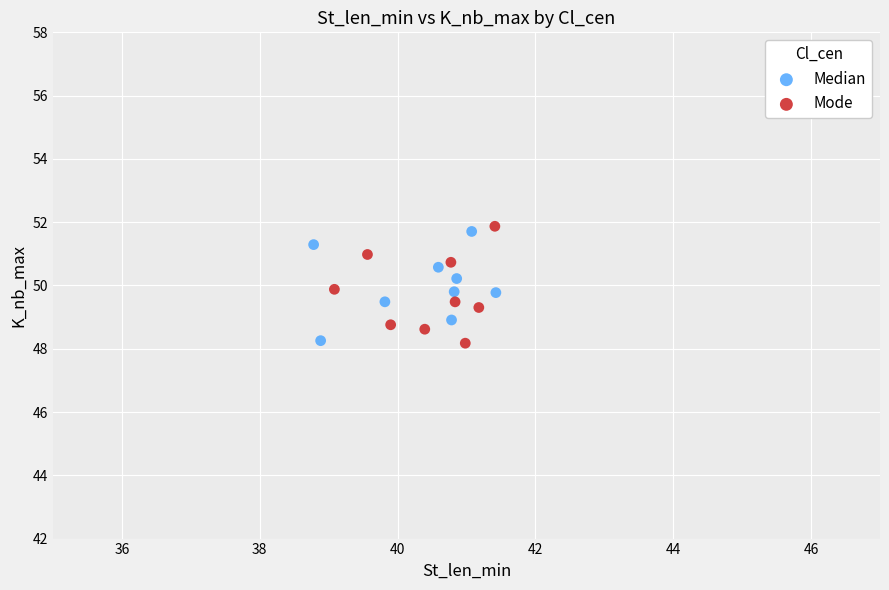

Which series has the widest spread of Y values?

Mode